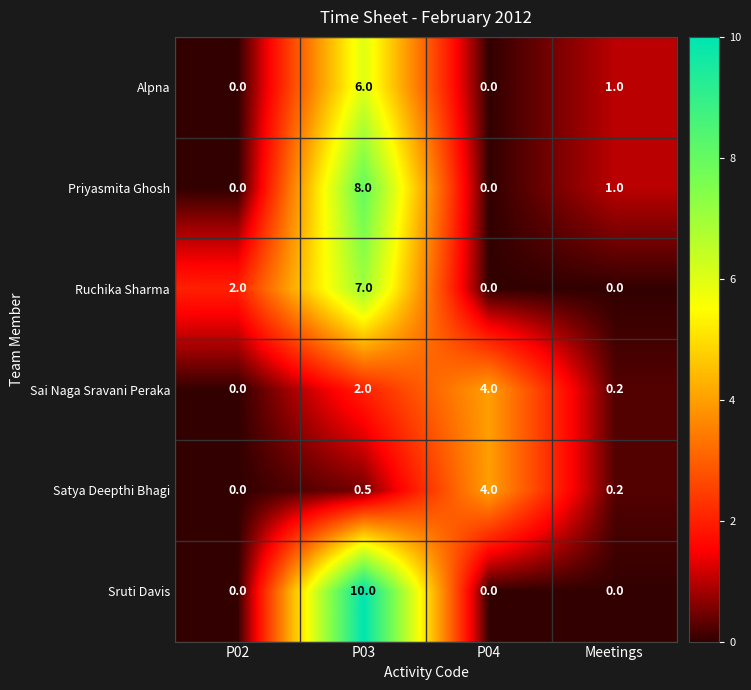

How many Sruti Davis values are between 0 and 10?

4